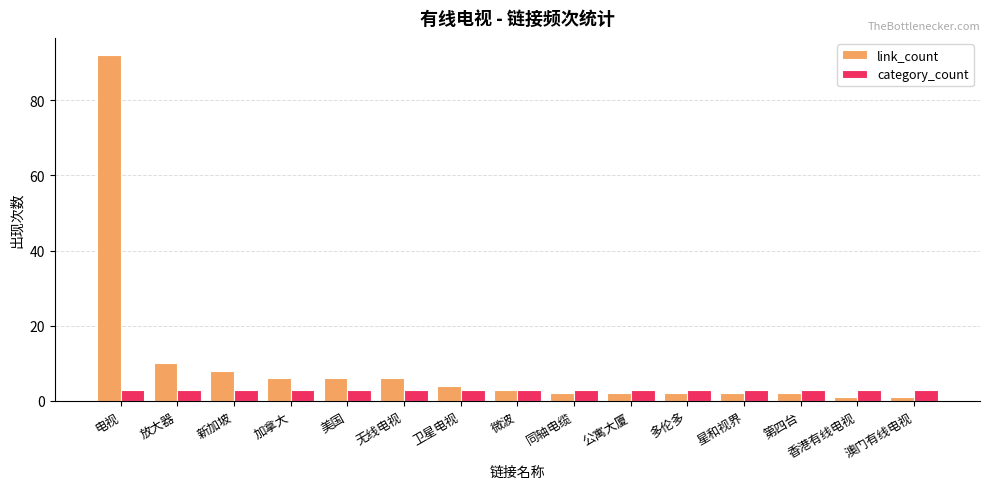

Between 电视 and 同轴电缆, which series saw the biggest shift?

link_count